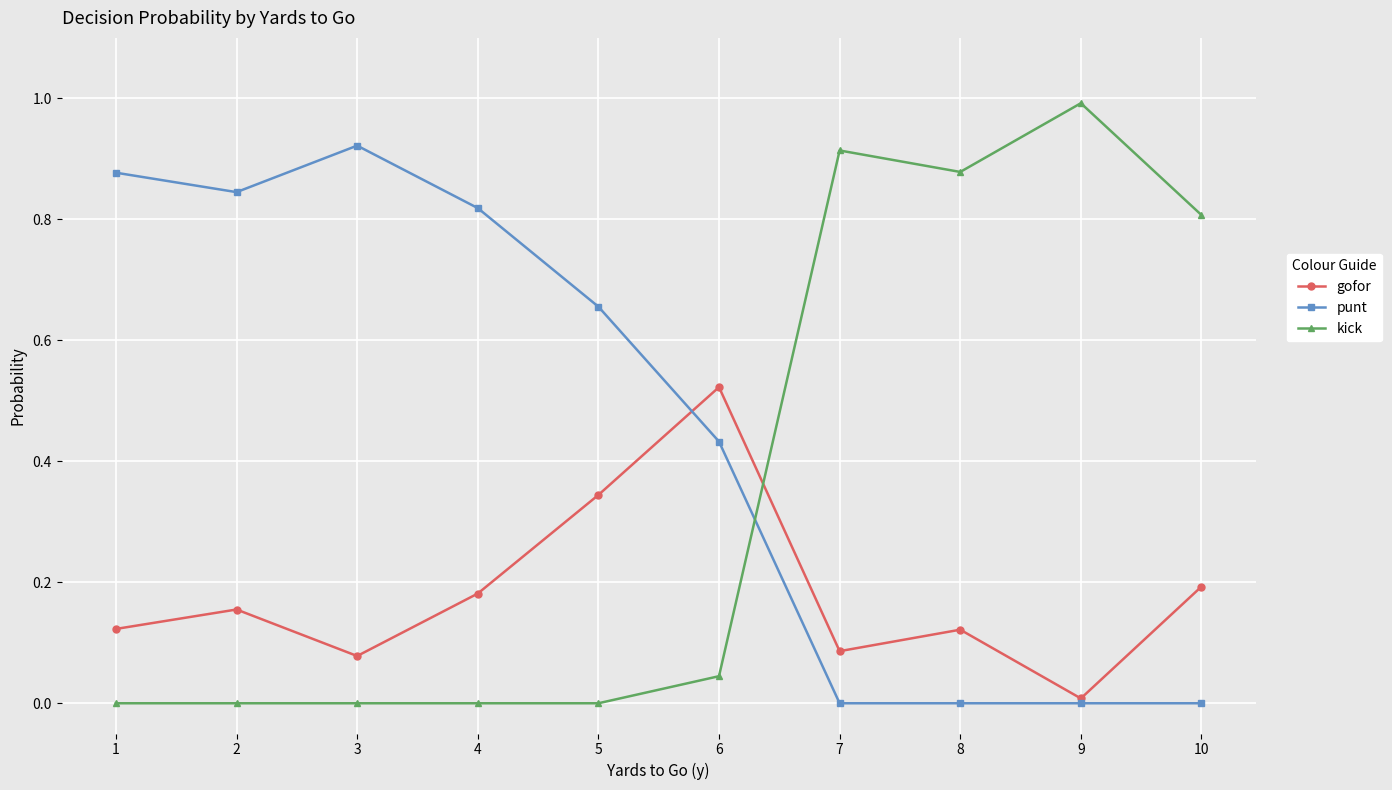

Which series has the largest total across all categories?

punt